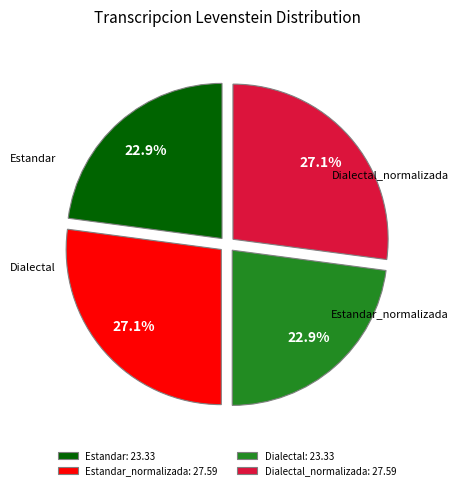

Combined, what portion of the pie is Estandar and Dialectal?

45.8%